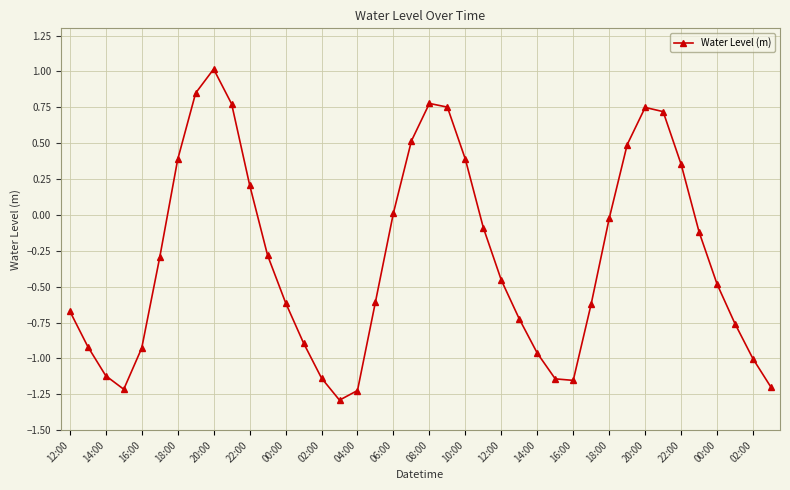

How many series are shown in this chart?

1